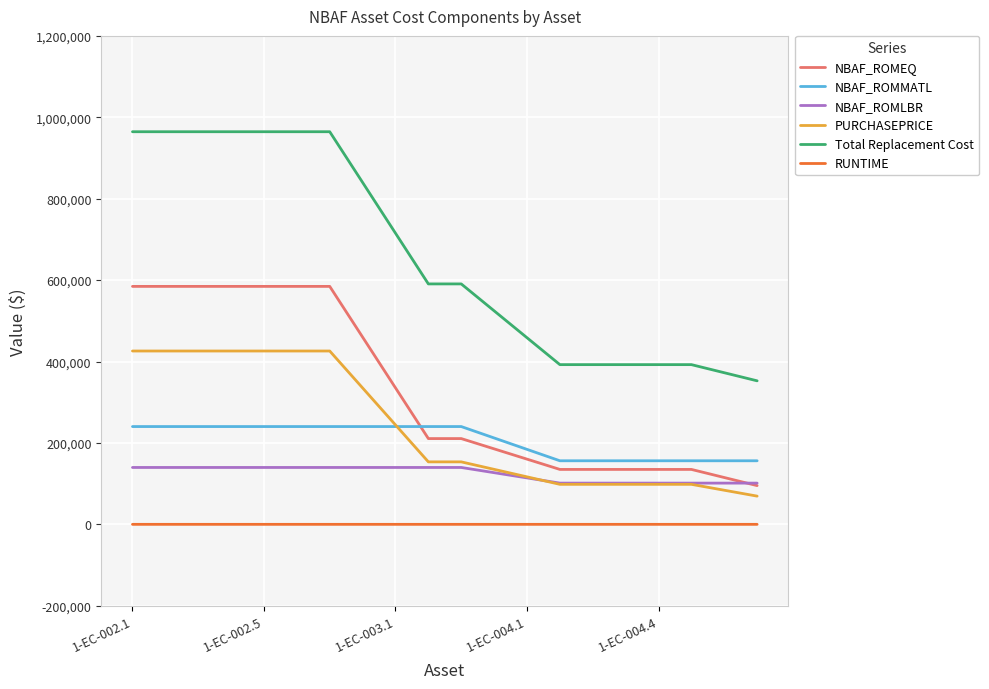

What is the maximum value shown in the chart?

964542.6